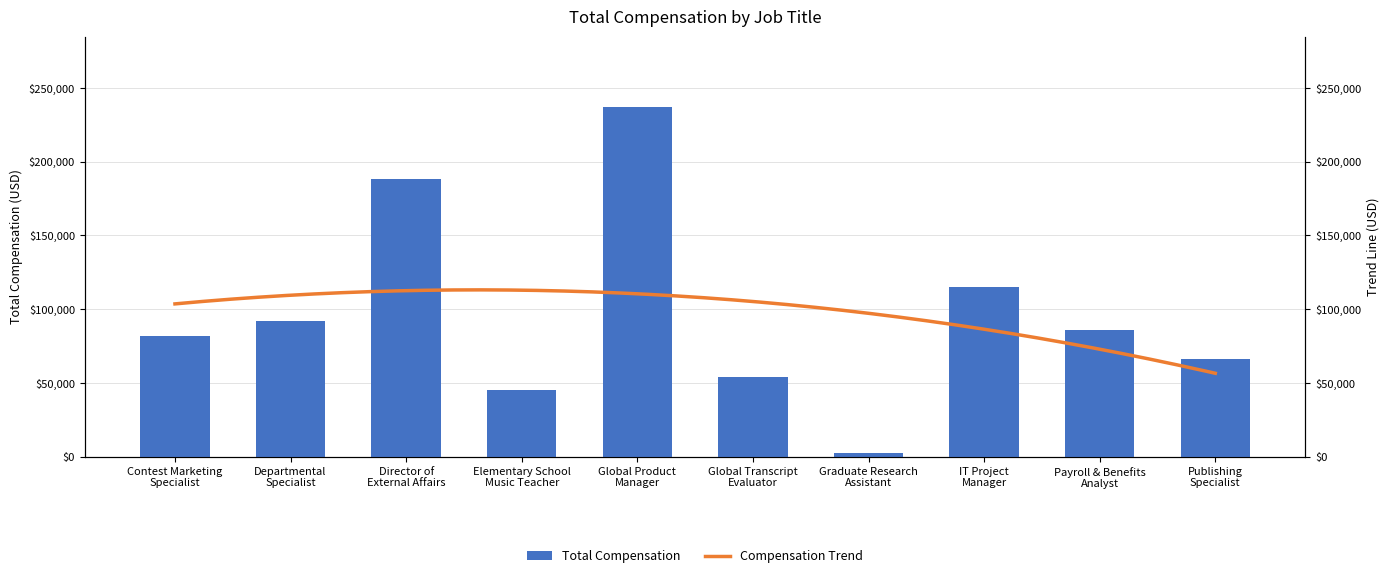

What is the label of the 1st bar from the left?

Contest Marketing
Specialist